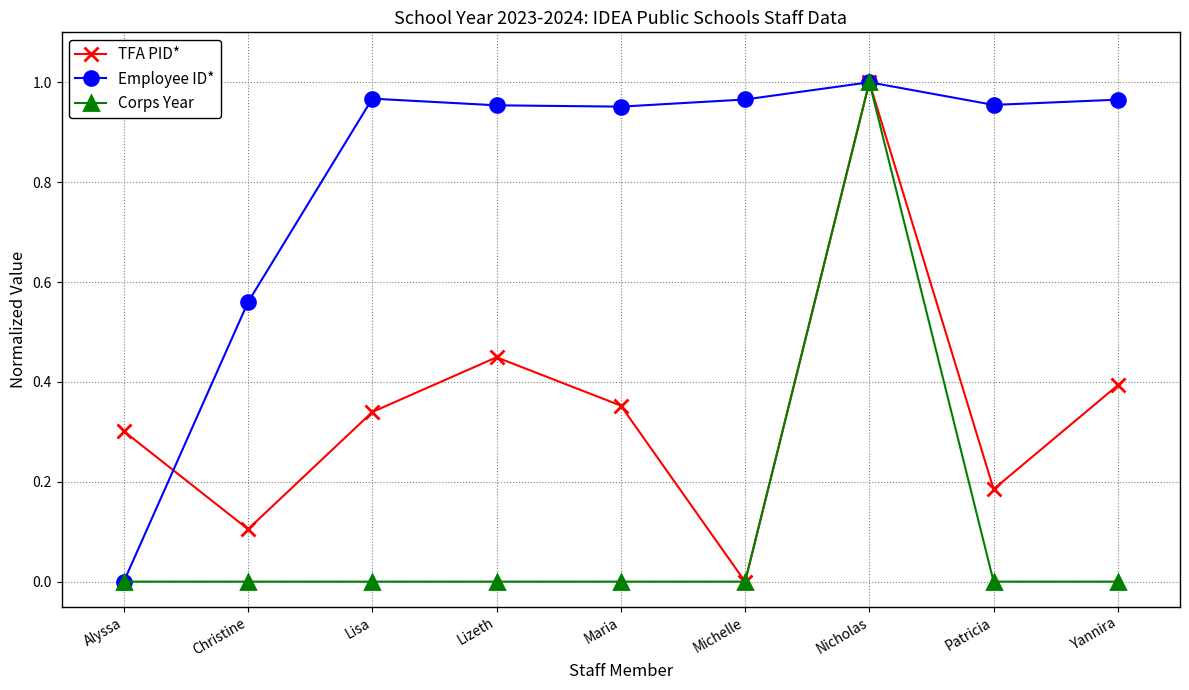

Is the value of Employee ID* at Christine greater than the value of TFA PID* at Christine?

Yes